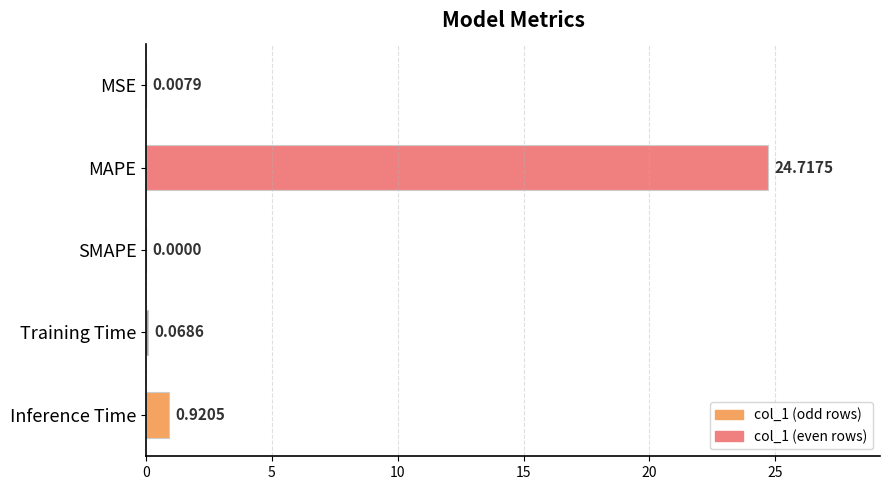

At which category does the chart reach its peak across all series?

MAPE